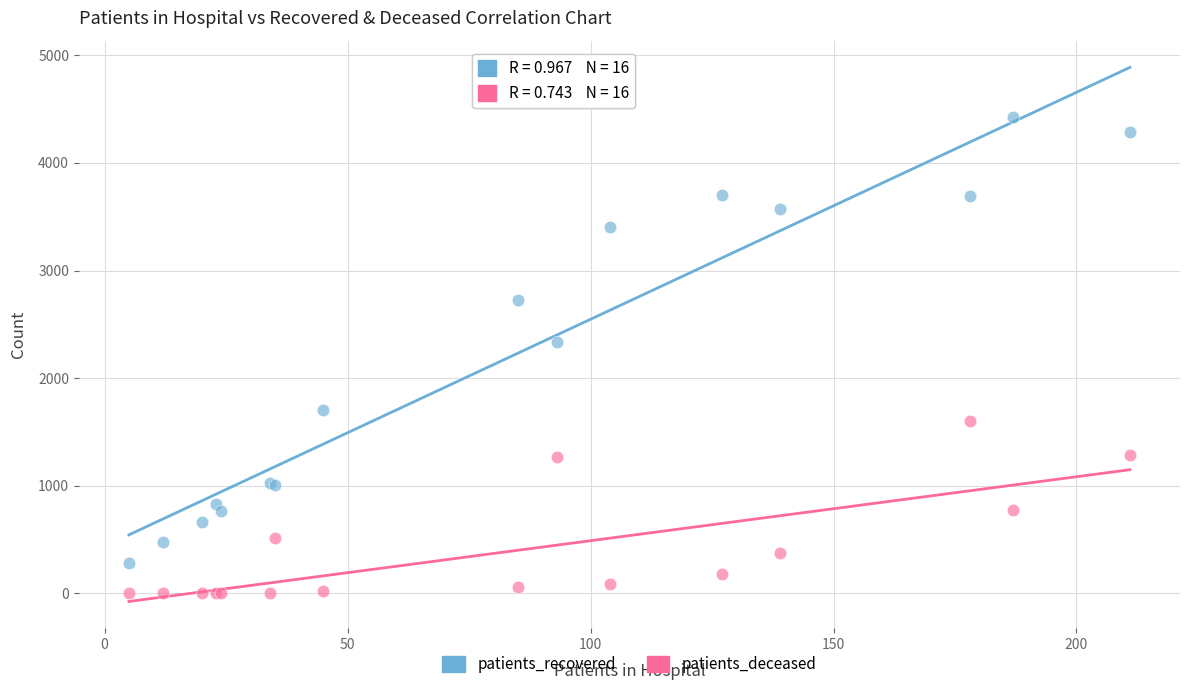

Across all series, what Y value is closest to 2214?

2333